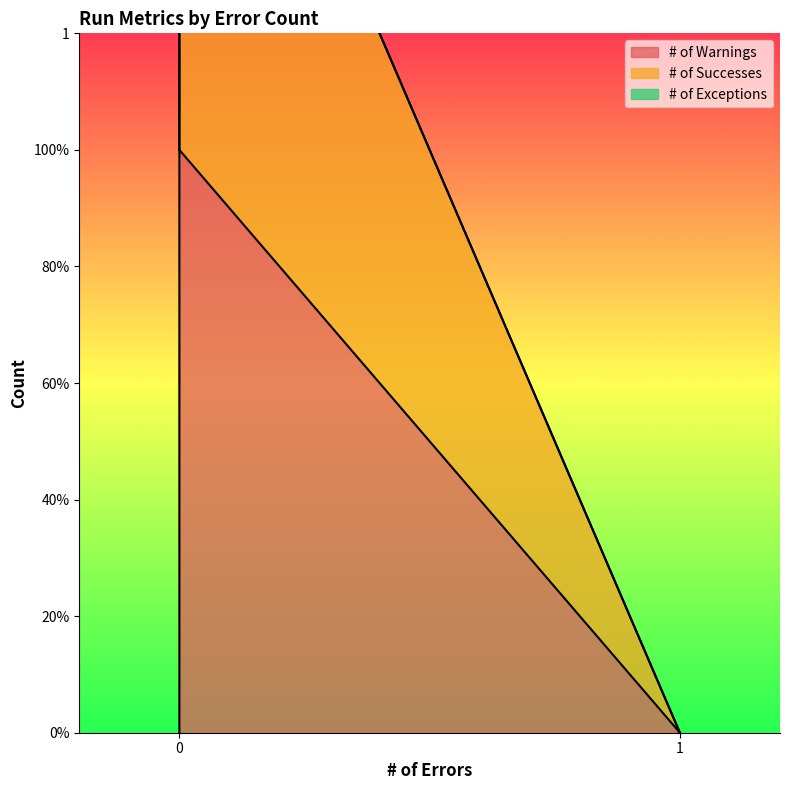

What are all the series names shown in the legend?

# of Warnings, # of Successes, # of Exceptions